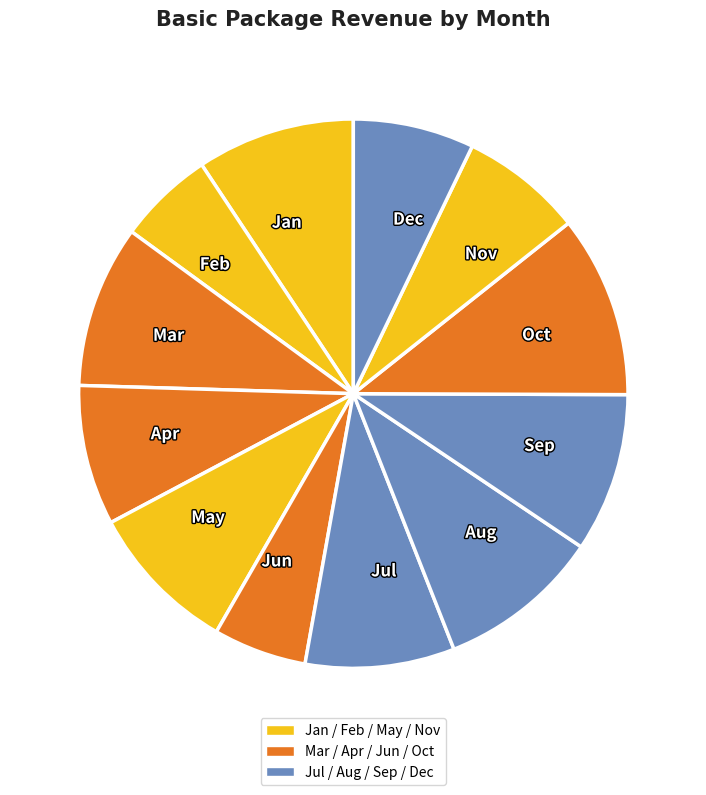

Combined, do Jul and Dec account for over 50%?

No